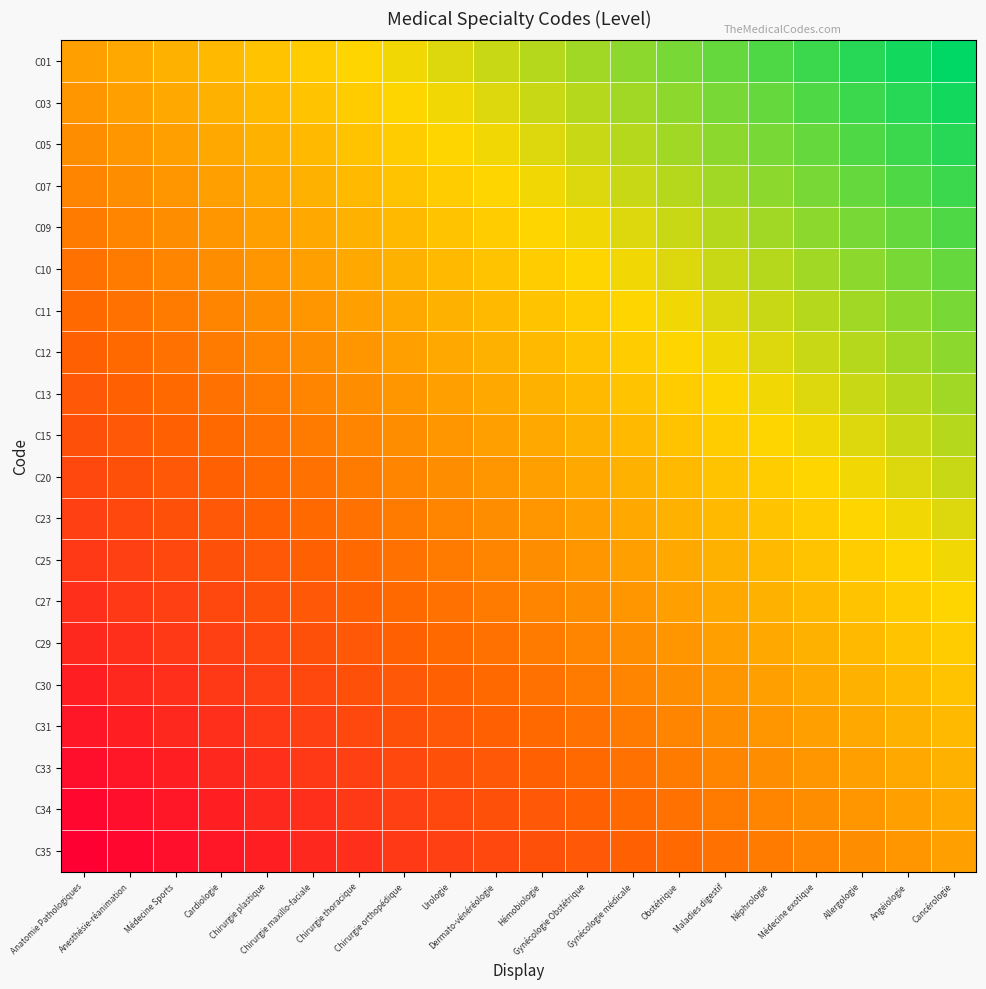

Reading left to right, extract all data points from this chart.

C01: Anatomie Pathologiques=0.0	Anesthésie-réanimation=0.1	Médecine Sports=0.1	Cardiologie=0.1	Chirurgie plastique=0.2	Chirurgie maxillo-faciale=0.2	Chirurgie thoracique=0.3	Chirurgie orthopédique=0.3	Urologie=0.4	Dermato-vénéréologie=0.5	Hémobiologie=0.5	Gynécologie Obstétrique=0.6	Gynécologie médicale=0.6	Obstétrique=0.7	Maladies digestif=0.7	Néphrologie=0.8	Médecine exotique=0.8	Allergologie=0.8	Angéiologie=0.9	Cancérologie=0.9
C03: Anatomie Pathologiques=-0.1	Anesthésie-réanimation=0.0	Médecine Sports=0.1	Cardiologie=0.1	Chirurgie plastique=0.2	Chirurgie maxillo-faciale=0.2	Chirurgie thoracique=0.2	Chirurgie orthopédique=0.3	Urologie=0.4	Dermato-vénéréologie=0.4	Hémobiologie=0.5	Gynécologie Obstétrique=0.5	Gynécologie médicale=0.5	Obstétrique=0.6	Maladies digestif=0.6	Néphrologie=0.7	Médecine exotique=0.8	Allergologie=0.8	Angéiologie=0.8	Cancérologie=0.9
C05: Anatomie Pathologiques=-0.1	Anesthésie-réanimation=-0.1	Médecine Sports=0.0	Cardiologie=0.0	Chirurgie plastique=0.1	Chirurgie maxillo-faciale=0.1	Chirurgie thoracique=0.2	Chirurgie orthopédique=0.2	Urologie=0.3	Dermato-vénéréologie=0.3	Hémobiologie=0.4	Gynécologie Obstétrique=0.5	Gynécologie médicale=0.5	Obstétrique=0.6	Maladies digestif=0.6	Néphrologie=0.7	Médecine exotique=0.7	Allergologie=0.8	Angéiologie=0.8	Cancérologie=0.8
C07: Anatomie Pathologiques=-0.1	Anesthésie-réanimation=-0.1	Médecine Sports=-0.0	Cardiologie=0.0	Chirurgie plastique=0.1	Chirurgie maxillo-faciale=0.1	Chirurgie thoracique=0.1	Chirurgie orthopédique=0.2	Urologie=0.2	Dermato-vénéréologie=0.3	Hémobiologie=0.3	Gynécologie Obstétrique=0.4	Gynécologie médicale=0.4	Obstétrique=0.5	Maladies digestif=0.5	Néphrologie=0.6	Médecine exotique=0.7	Allergologie=0.7	Angéiologie=0.8	Cancérologie=0.8
C09: Anatomie Pathologiques=-0.2	Anesthésie-réanimation=-0.2	Médecine Sports=-0.1	Cardiologie=-0.1	Chirurgie plastique=0.0	Chirurgie maxillo-faciale=0.0	Chirurgie thoracique=0.1	Chirurgie orthopédique=0.1	Urologie=0.2	Dermato-vénéréologie=0.2	Hémobiologie=0.3	Gynécologie Obstétrique=0.4	Gynécologie médicale=0.4	Obstétrique=0.5	Maladies digestif=0.5	Néphrologie=0.6	Médecine exotique=0.6	Allergologie=0.6	Angéiologie=0.7	Cancérologie=0.8
C10: Anatomie Pathologiques=-0.2	Anesthésie-réanimation=-0.2	Médecine Sports=-0.1	Cardiologie=-0.1	Chirurgie plastique=-0.0	Chirurgie maxillo-faciale=0.0	Chirurgie thoracique=0.0	Chirurgie orthopédique=0.1	Urologie=0.2	Dermato-vénéréologie=0.2	Hémobiologie=0.2	Gynécologie Obstétrique=0.3	Gynécologie médicale=0.3	Obstétrique=0.4	Maladies digestif=0.4	Néphrologie=0.5	Médecine exotique=0.6	Allergologie=0.6	Angéiologie=0.7	Cancérologie=0.7
C11: Anatomie Pathologiques=-0.3	Anesthésie-réanimation=-0.2	Médecine Sports=-0.2	Cardiologie=-0.1	Chirurgie plastique=-0.1	Chirurgie maxillo-faciale=-0.0	Chirurgie thoracique=0.0	Chirurgie orthopédique=0.0	Urologie=0.1	Dermato-vénéréologie=0.2	Hémobiologie=0.2	Gynécologie Obstétrique=0.3	Gynécologie médicale=0.3	Obstétrique=0.4	Maladies digestif=0.4	Néphrologie=0.5	Médecine exotique=0.5	Allergologie=0.6	Angéiologie=0.6	Cancérologie=0.6
C12: Anatomie Pathologiques=-0.3	Anesthésie-réanimation=-0.3	Médecine Sports=-0.2	Cardiologie=-0.2	Chirurgie plastique=-0.1	Chirurgie maxillo-faciale=-0.1	Chirurgie thoracique=-0.0	Chirurgie orthopédique=0.0	Urologie=0.1	Dermato-vénéréologie=0.1	Hémobiologie=0.2	Gynécologie Obstétrique=0.2	Gynécologie médicale=0.2	Obstétrique=0.3	Maladies digestif=0.3	Néphrologie=0.4	Médecine exotique=0.5	Allergologie=0.5	Angéiologie=0.6	Cancérologie=0.6
C13: Anatomie Pathologiques=-0.4	Anesthésie-réanimation=-0.4	Médecine Sports=-0.3	Cardiologie=-0.2	Chirurgie plastique=-0.2	Chirurgie maxillo-faciale=-0.2	Chirurgie thoracique=-0.1	Chirurgie orthopédique=-0.1	Urologie=0.0	Dermato-vénéréologie=0.0	Hémobiologie=0.1	Gynécologie Obstétrique=0.2	Gynécologie médicale=0.2	Obstétrique=0.2	Maladies digestif=0.3	Néphrologie=0.3	Médecine exotique=0.4	Allergologie=0.4	Angéiologie=0.5	Cancérologie=0.5
C15: Anatomie Pathologiques=-0.5	Anesthésie-réanimation=-0.4	Médecine Sports=-0.3	Cardiologie=-0.3	Chirurgie plastique=-0.2	Chirurgie maxillo-faciale=-0.2	Chirurgie thoracique=-0.2	Chirurgie orthopédique=-0.1	Urologie=-0.0	Dermato-vénéréologie=0.0	Hémobiologie=0.0	Gynécologie Obstétrique=0.1	Gynécologie médicale=0.1	Obstétrique=0.2	Maladies digestif=0.2	Néphrologie=0.3	Médecine exotique=0.4	Allergologie=0.4	Angéiologie=0.5	Cancérologie=0.5
C20: Anatomie Pathologiques=-0.5	Anesthésie-réanimation=-0.5	Médecine Sports=-0.4	Cardiologie=-0.3	Chirurgie plastique=-0.3	Chirurgie maxillo-faciale=-0.2	Chirurgie thoracique=-0.2	Chirurgie orthopédique=-0.2	Urologie=-0.1	Dermato-vénéréologie=-0.0	Hémobiologie=0.0	Gynécologie Obstétrique=0.1	Gynécologie médicale=0.1	Obstétrique=0.2	Maladies digestif=0.2	Néphrologie=0.2	Médecine exotique=0.3	Allergologie=0.3	Angéiologie=0.4	Cancérologie=0.4
C23: Anatomie Pathologiques=-0.6	Anesthésie-réanimation=-0.5	Médecine Sports=-0.5	Cardiologie=-0.4	Chirurgie plastique=-0.4	Chirurgie maxillo-faciale=-0.3	Chirurgie thoracique=-0.3	Chirurgie orthopédique=-0.2	Urologie=-0.2	Dermato-vénéréologie=-0.1	Hémobiologie=-0.1	Gynécologie Obstétrique=0.0	Gynécologie médicale=0.0	Obstétrique=0.1	Maladies digestif=0.1	Néphrologie=0.2	Médecine exotique=0.2	Allergologie=0.3	Angéiologie=0.3	Cancérologie=0.4
C25: Anatomie Pathologiques=-0.6	Anesthésie-réanimation=-0.5	Médecine Sports=-0.5	Cardiologie=-0.4	Chirurgie plastique=-0.4	Chirurgie maxillo-faciale=-0.3	Chirurgie thoracique=-0.3	Chirurgie orthopédique=-0.2	Urologie=-0.2	Dermato-vénéréologie=-0.1	Hémobiologie=-0.1	Gynécologie Obstétrique=-0.0	Gynécologie médicale=0.0	Obstétrique=0.1	Maladies digestif=0.1	Néphrologie=0.2	Médecine exotique=0.2	Allergologie=0.2	Angéiologie=0.3	Cancérologie=0.3
C27: Anatomie Pathologiques=-0.7	Anesthésie-réanimation=-0.6	Médecine Sports=-0.6	Cardiologie=-0.5	Chirurgie plastique=-0.5	Chirurgie maxillo-faciale=-0.4	Chirurgie thoracique=-0.4	Chirurgie orthopédique=-0.3	Urologie=-0.2	Dermato-vénéréologie=-0.2	Hémobiologie=-0.2	Gynécologie Obstétrique=-0.1	Gynécologie médicale=-0.1	Obstétrique=0.0	Maladies digestif=0.0	Néphrologie=0.1	Médecine exotique=0.2	Allergologie=0.2	Angéiologie=0.2	Cancérologie=0.3
C29: Anatomie Pathologiques=-0.7	Anesthésie-réanimation=-0.6	Médecine Sports=-0.6	Cardiologie=-0.5	Chirurgie plastique=-0.5	Chirurgie maxillo-faciale=-0.4	Chirurgie thoracique=-0.4	Chirurgie orthopédique=-0.3	Urologie=-0.3	Dermato-vénéréologie=-0.2	Hémobiologie=-0.2	Gynécologie Obstétrique=-0.1	Gynécologie médicale=-0.1	Obstétrique=-0.0	Maladies digestif=0.0	Néphrologie=0.1	Médecine exotique=0.1	Allergologie=0.2	Angéiologie=0.2	Cancérologie=0.2
C30: Anatomie Pathologiques=-0.8	Anesthésie-réanimation=-0.7	Médecine Sports=-0.7	Cardiologie=-0.6	Chirurgie plastique=-0.6	Chirurgie maxillo-faciale=-0.5	Chirurgie thoracique=-0.5	Chirurgie orthopédique=-0.4	Urologie=-0.3	Dermato-vénéréologie=-0.3	Hémobiologie=-0.2	Gynécologie Obstétrique=-0.2	Gynécologie médicale=-0.2	Obstétrique=-0.1	Maladies digestif=-0.1	Néphrologie=0.0	Médecine exotique=0.1	Allergologie=0.1	Angéiologie=0.2	Cancérologie=0.2
C31: Anatomie Pathologiques=-0.8	Anesthésie-réanimation=-0.8	Médecine Sports=-0.7	Cardiologie=-0.7	Chirurgie plastique=-0.6	Chirurgie maxillo-faciale=-0.6	Chirurgie thoracique=-0.5	Chirurgie orthopédique=-0.5	Urologie=-0.4	Dermato-vénéréologie=-0.4	Hémobiologie=-0.3	Gynécologie Obstétrique=-0.2	Gynécologie médicale=-0.2	Obstétrique=-0.2	Maladies digestif=-0.1	Néphrologie=-0.1	Médecine exotique=0.0	Allergologie=0.0	Angéiologie=0.1	Cancérologie=0.1
C33: Anatomie Pathologiques=-0.8	Anesthésie-réanimation=-0.8	Médecine Sports=-0.8	Cardiologie=-0.7	Chirurgie plastique=-0.6	Chirurgie maxillo-faciale=-0.6	Chirurgie thoracique=-0.6	Chirurgie orthopédique=-0.5	Urologie=-0.4	Dermato-vénéréologie=-0.4	Hémobiologie=-0.3	Gynécologie Obstétrique=-0.3	Gynécologie médicale=-0.2	Obstétrique=-0.2	Maladies digestif=-0.2	Néphrologie=-0.1	Médecine exotique=-0.0	Allergologie=0.0	Angéiologie=0.1	Cancérologie=0.1
C34: Anatomie Pathologiques=-0.9	Anesthésie-réanimation=-0.8	Médecine Sports=-0.8	Cardiologie=-0.8	Chirurgie plastique=-0.7	Chirurgie maxillo-faciale=-0.7	Chirurgie thoracique=-0.6	Chirurgie orthopédique=-0.6	Urologie=-0.5	Dermato-vénéréologie=-0.5	Hémobiologie=-0.4	Gynécologie Obstétrique=-0.3	Gynécologie médicale=-0.3	Obstétrique=-0.2	Maladies digestif=-0.2	Néphrologie=-0.2	Médecine exotique=-0.1	Allergologie=-0.1	Angéiologie=0.0	Cancérologie=0.0
C35: Anatomie Pathologiques=-0.9	Anesthésie-réanimation=-0.9	Médecine Sports=-0.8	Cardiologie=-0.8	Chirurgie plastique=-0.8	Chirurgie maxillo-faciale=-0.7	Chirurgie thoracique=-0.6	Chirurgie orthopédique=-0.6	Urologie=-0.5	Dermato-vénéréologie=-0.5	Hémobiologie=-0.4	Gynécologie Obstétrique=-0.4	Gynécologie médicale=-0.3	Obstétrique=-0.3	Maladies digestif=-0.2	Néphrologie=-0.2	Médecine exotique=-0.1	Allergologie=-0.1	Angéiologie=-0.0	Cancérologie=0.0